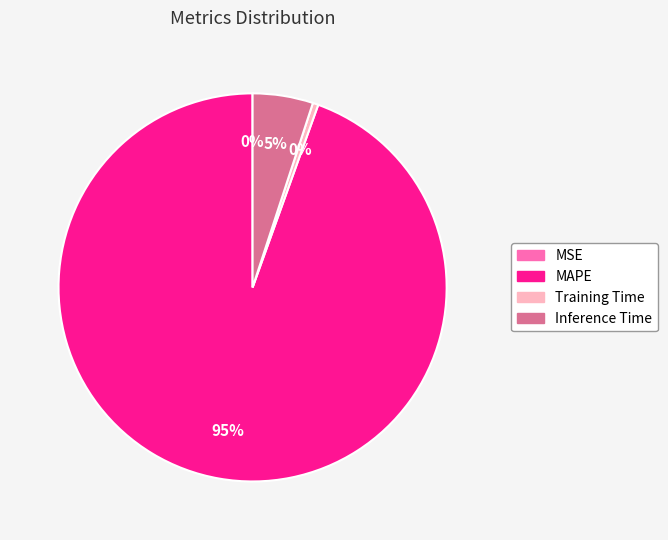

To the nearest percent, what portion does MAPE represent?

95%